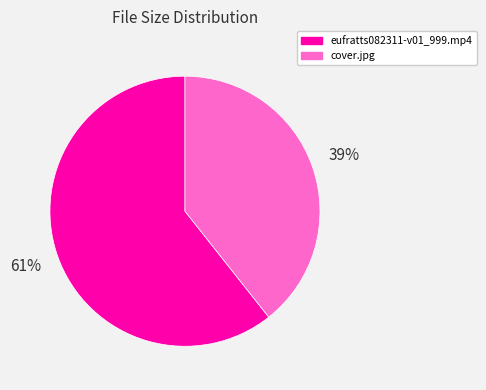

Do eufratts082311-v01_999.mp4 and cover.jpg together represent more than half of the pie?

Yes